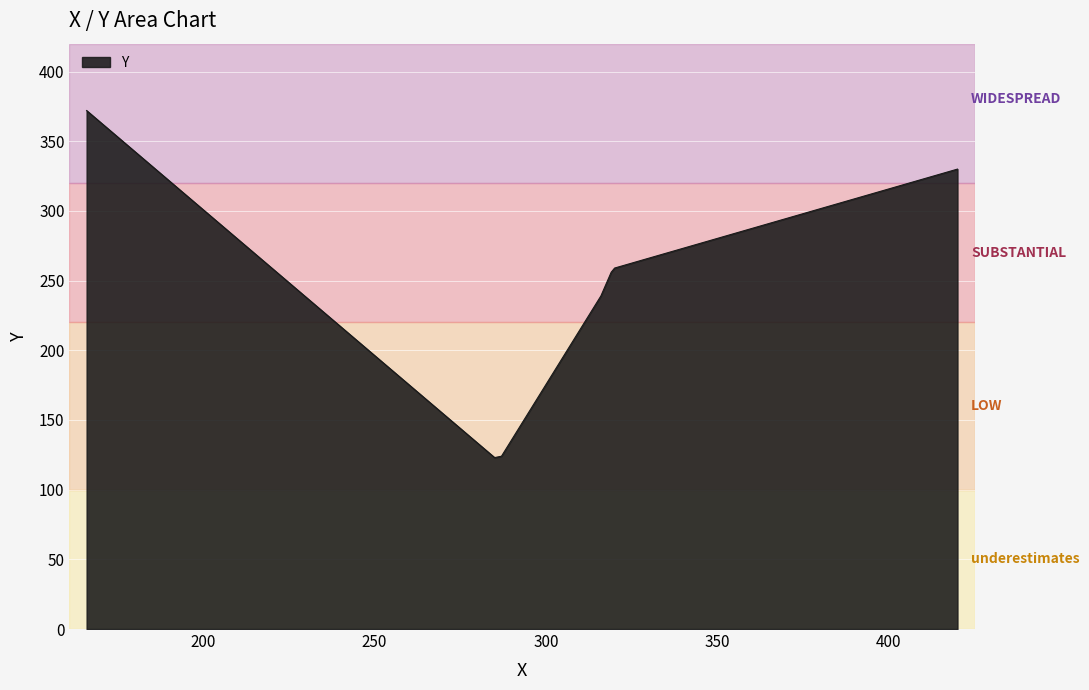

What is the difference between the maximum and minimum values?

249